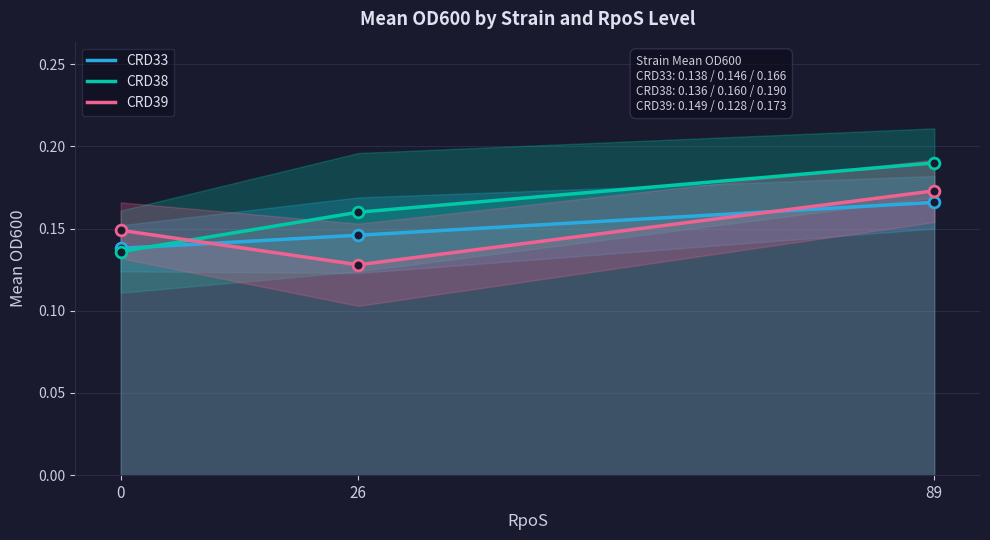

Which series contains the highest Y value?

CRD38